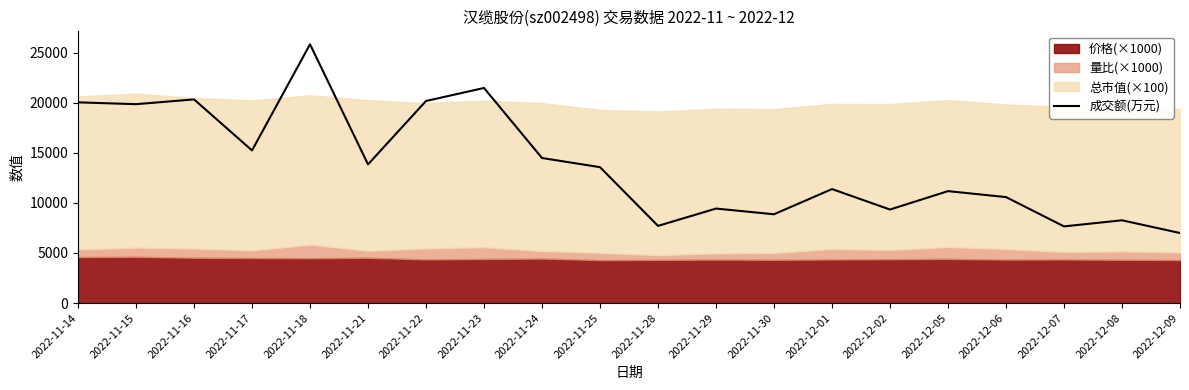

How many interior local valleys (lower than both neighbors) does the data have?

7